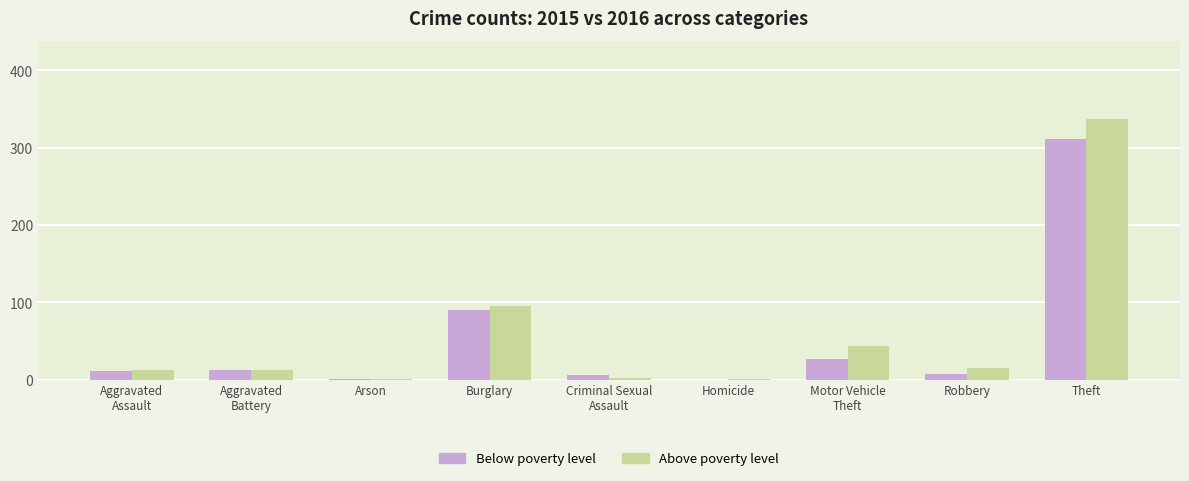

What is the total value across all series at Burglary?

186